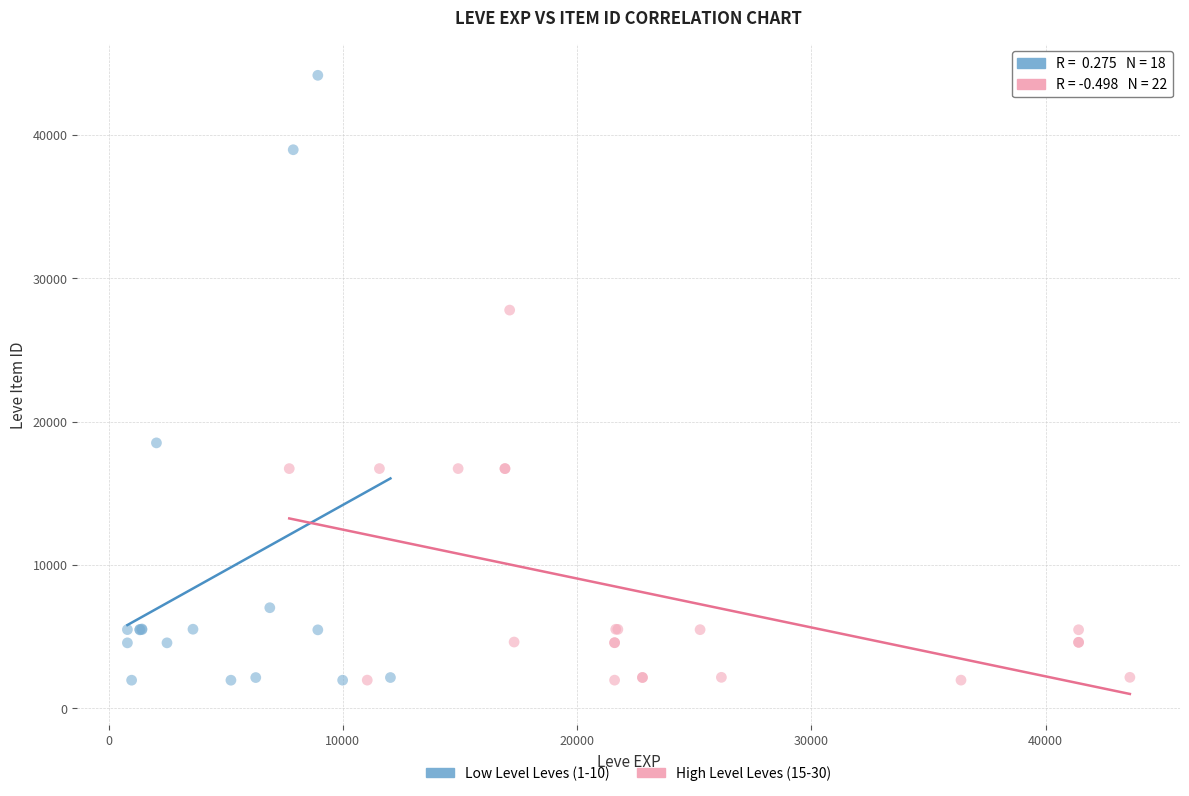

Which series has the widest spread of Y values?

Low Level Leves (1-10)